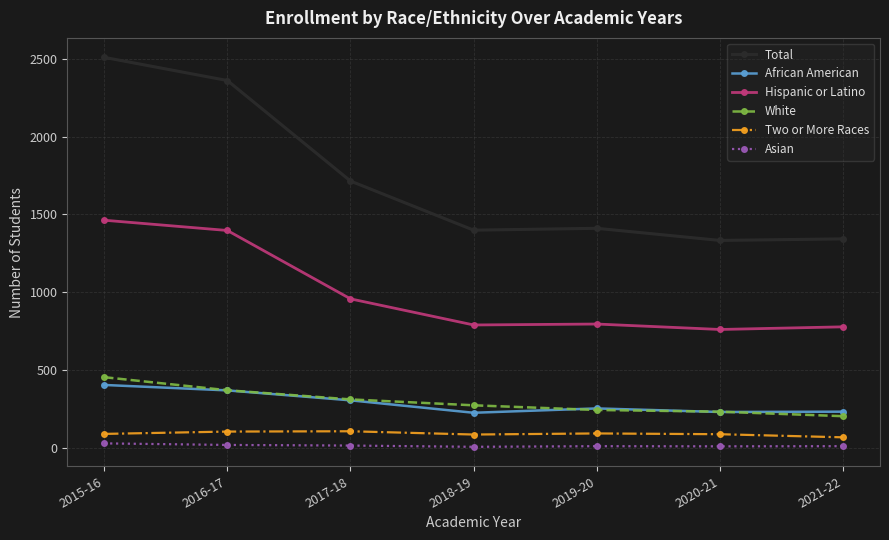

What is the total value across all series at 2016-17?

4616